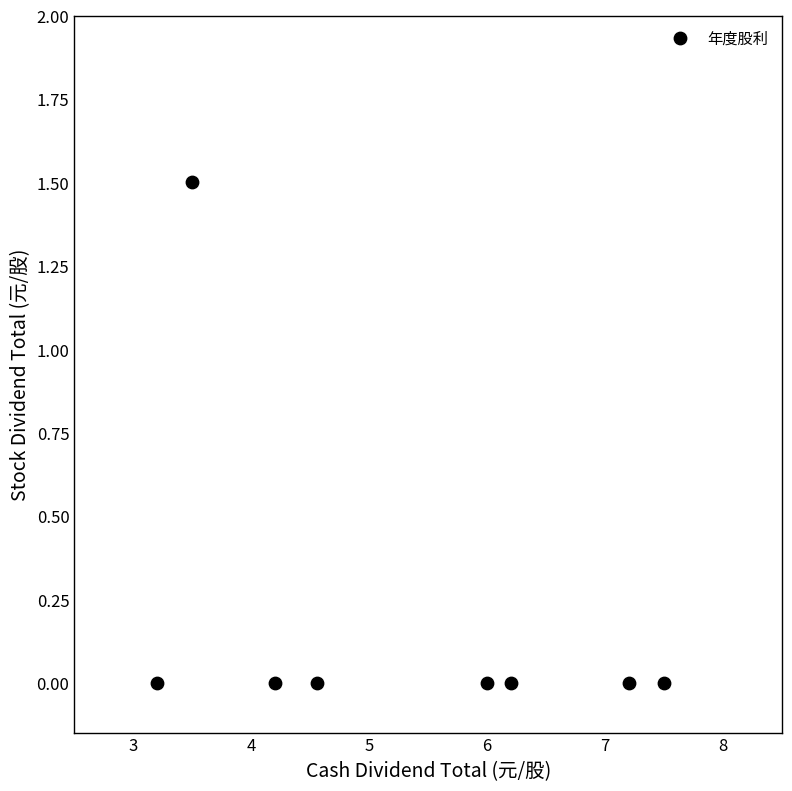

What is the range of X values (max minus min)?

4.3